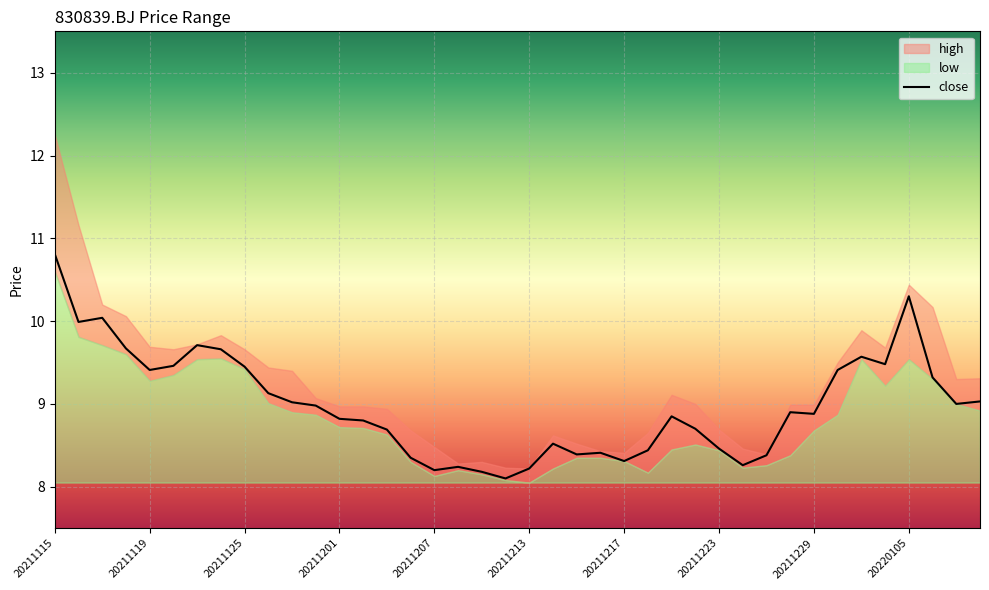

At which label does close reach its peak?

20211115